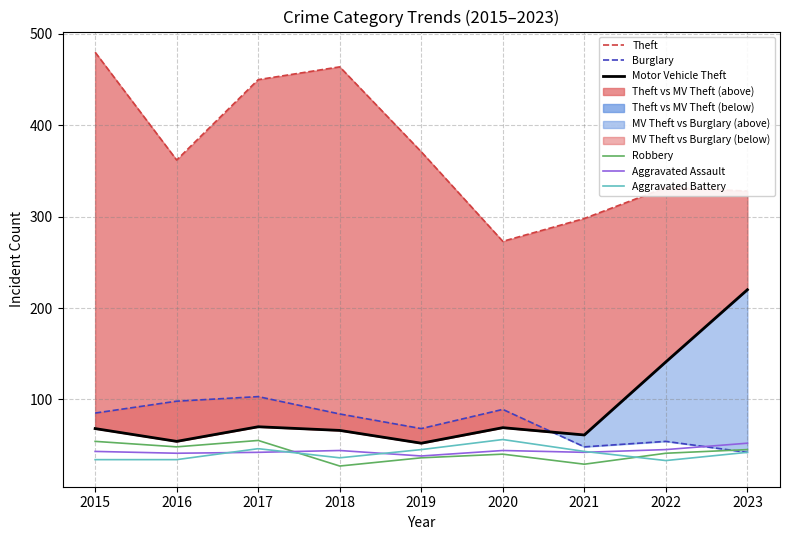

Which label corresponds to the largest value in the chart?

2015